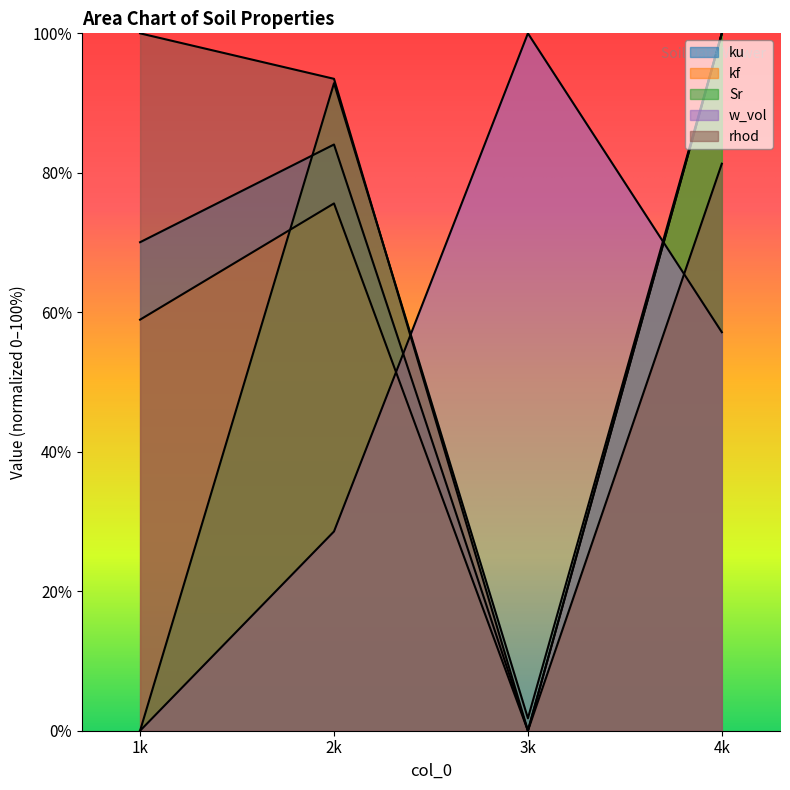

At which label does rhod reach its minimum?

3k